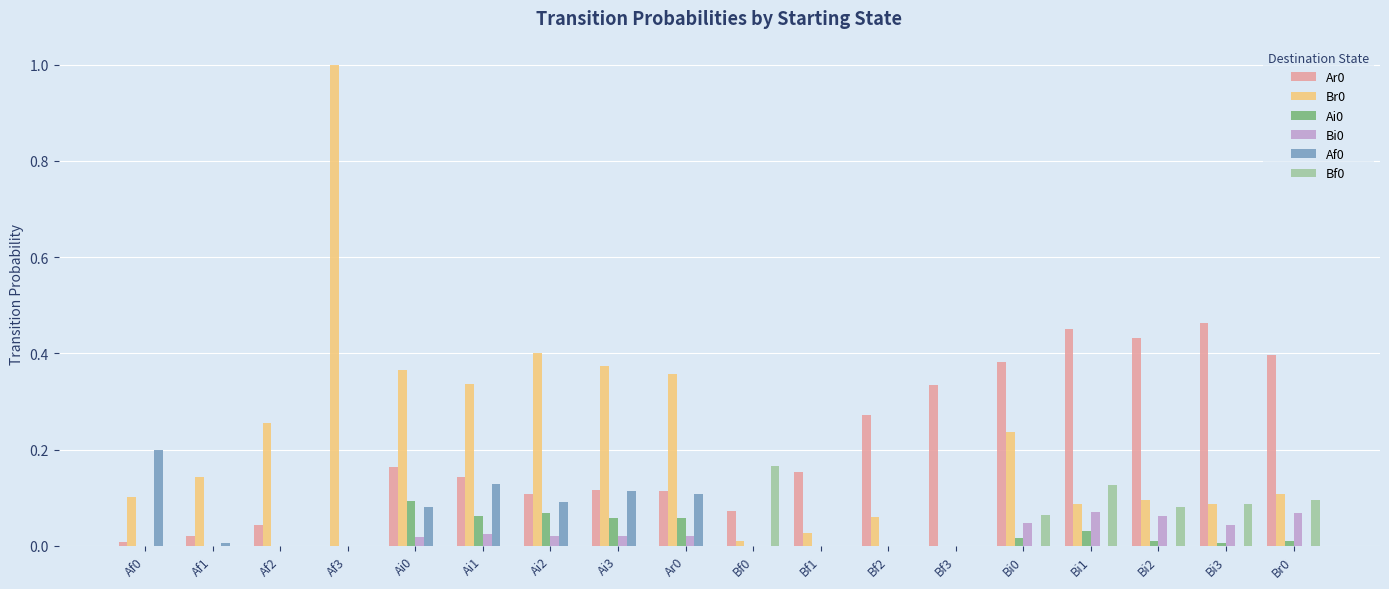

How many groups of bars are there?

18